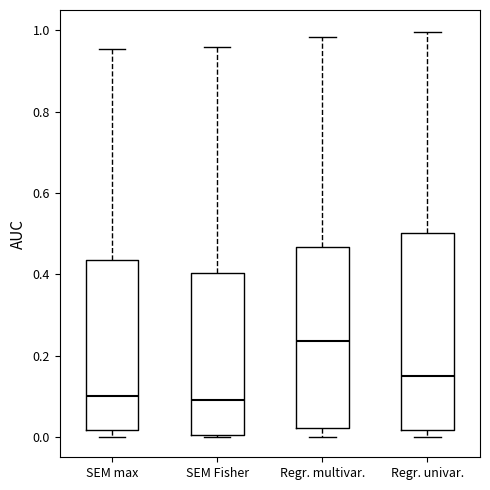

Reading left to right, transcribe this box plot: for each box, give where its median line is, the range the box spans, and where its two whiskers end, as read against the y-axis. The values are not printed on the chart, so give them approximately, as read against the axis.

SEM max: median 0.10, box 0.02 to 0.44, whiskers 0.00 to 0.96
SEM Fisher: median 0.10, box 0.00 to 0.40, whiskers 0.00 to 0.96
Regr. multivar.: median 0.24, box 0.02 to 0.46, whiskers 0.00 to 0.98
Regr. univar.: median 0.16, box 0.02 to 0.50, whiskers 0.00 to 1.00